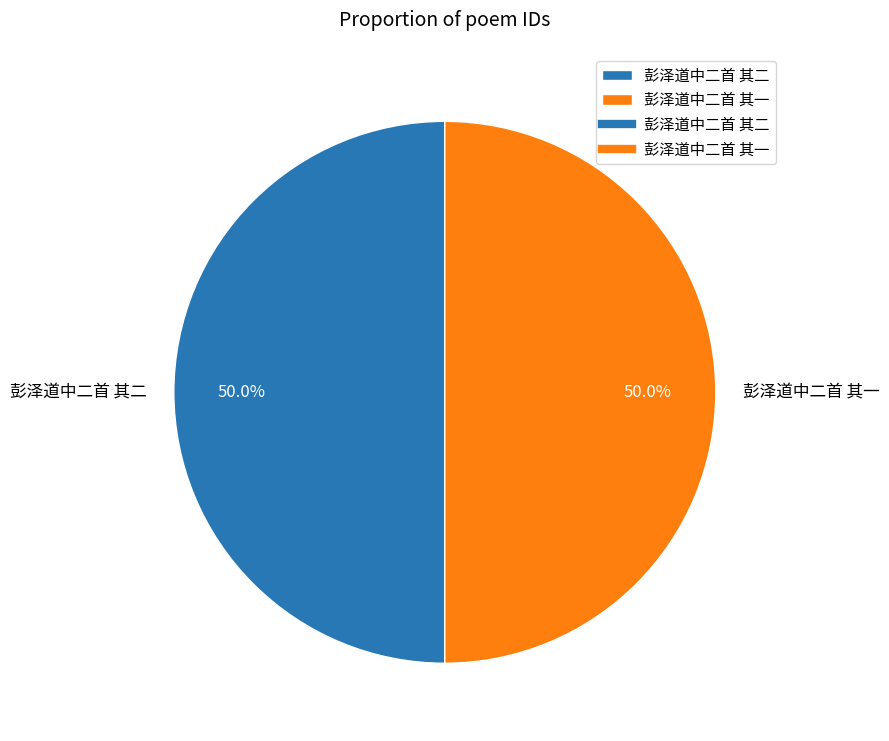

Approximately how many times larger is the value at 彭泽道中二首 其二 compared to 彭泽道中二首 其一?

1.0